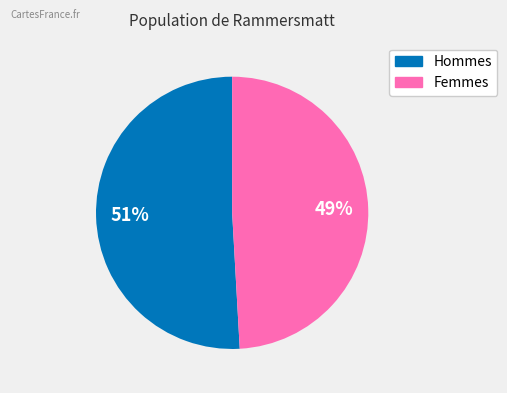

Is there a majority slice in this chart?

Yes